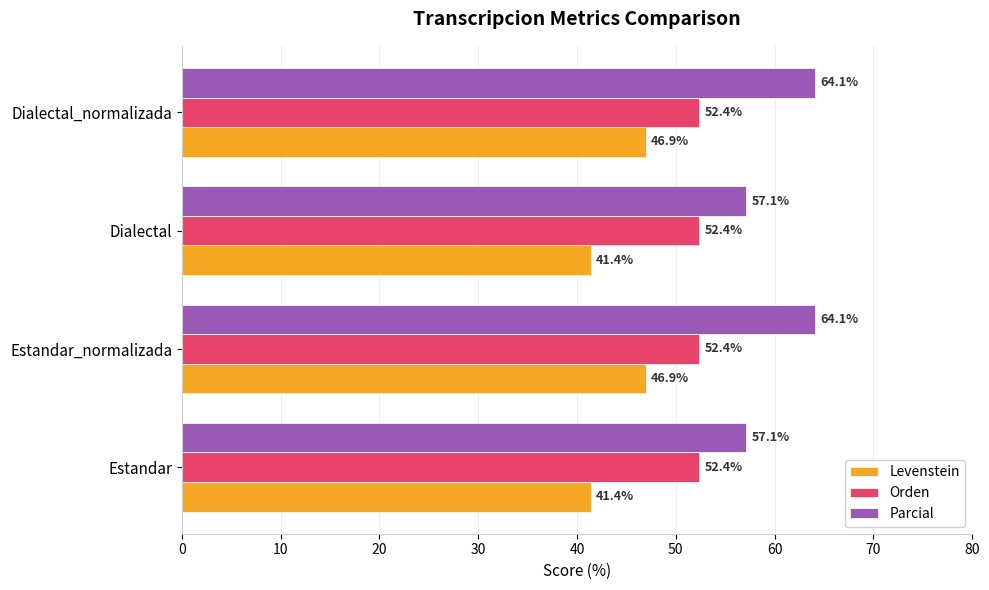

Which series has the widest spread of values?

Parcial